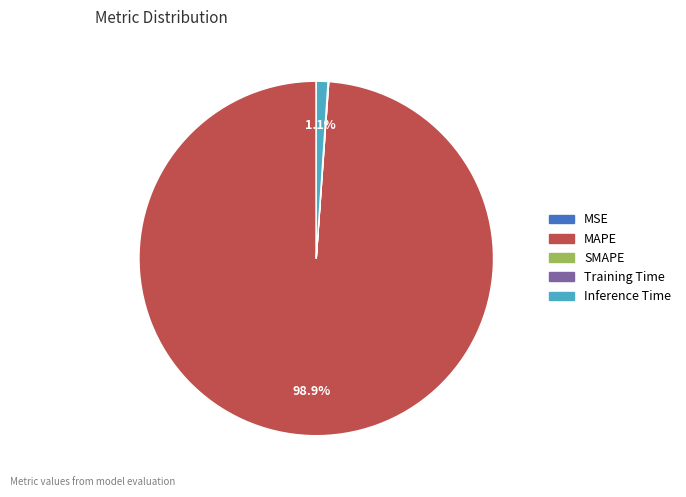

What percentage is NOT represented by Inference Time?

98.9%